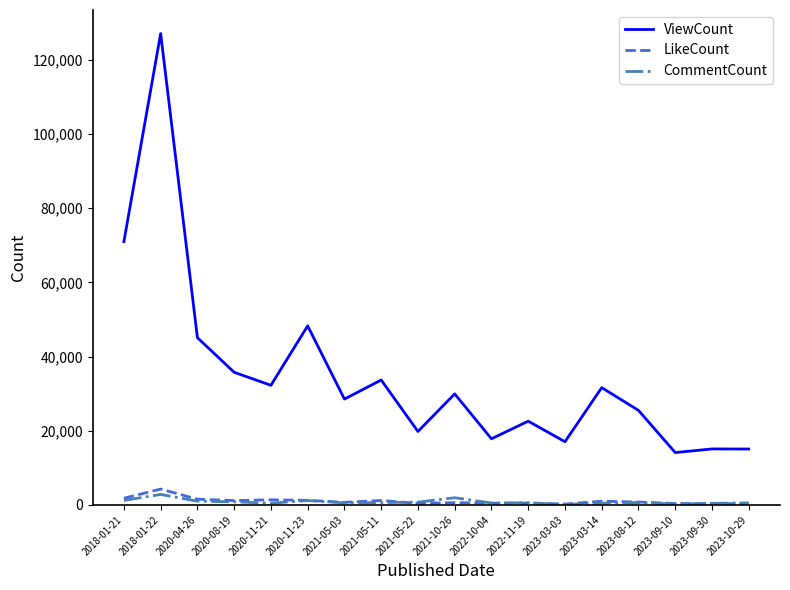

Which series has the largest range (max minus min)?

ViewCount